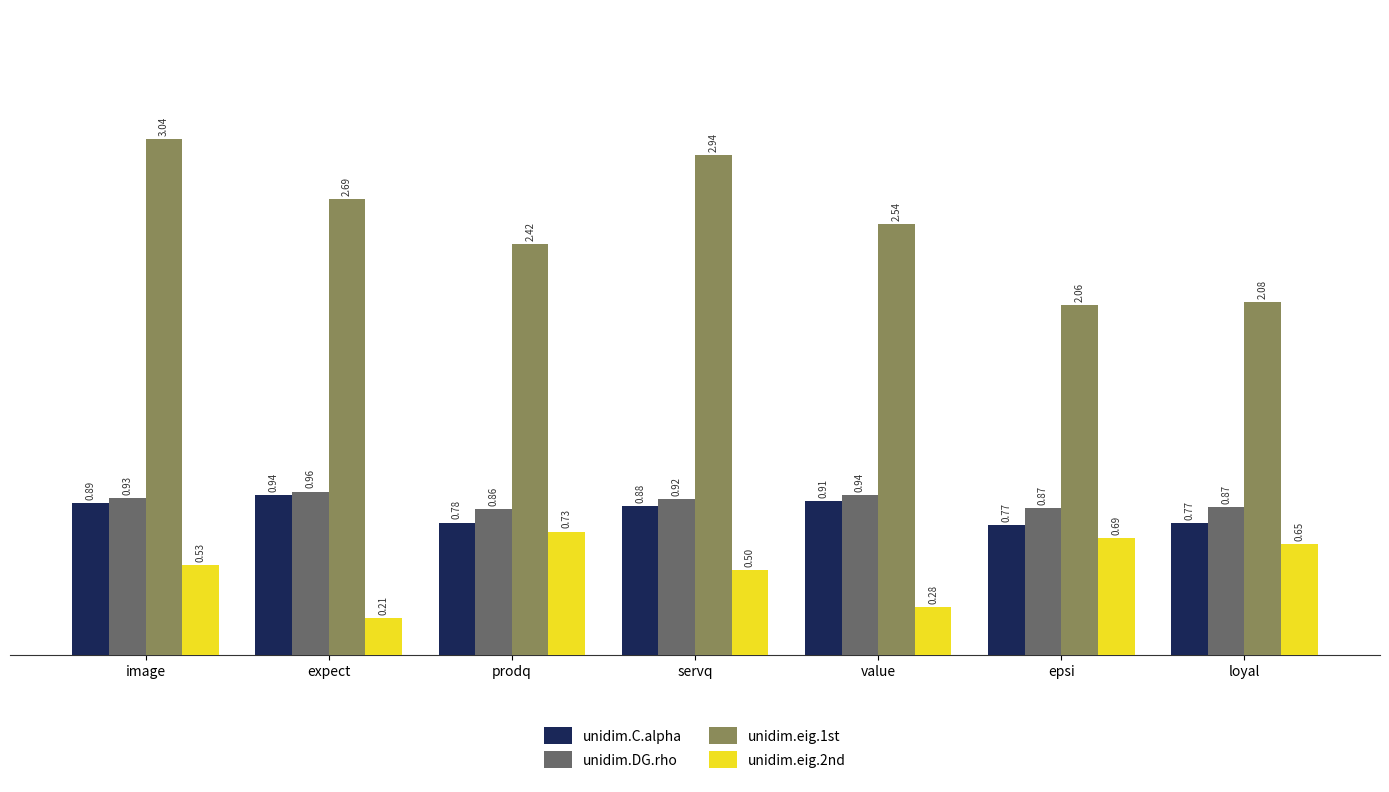

What position from the left is prodq?

3